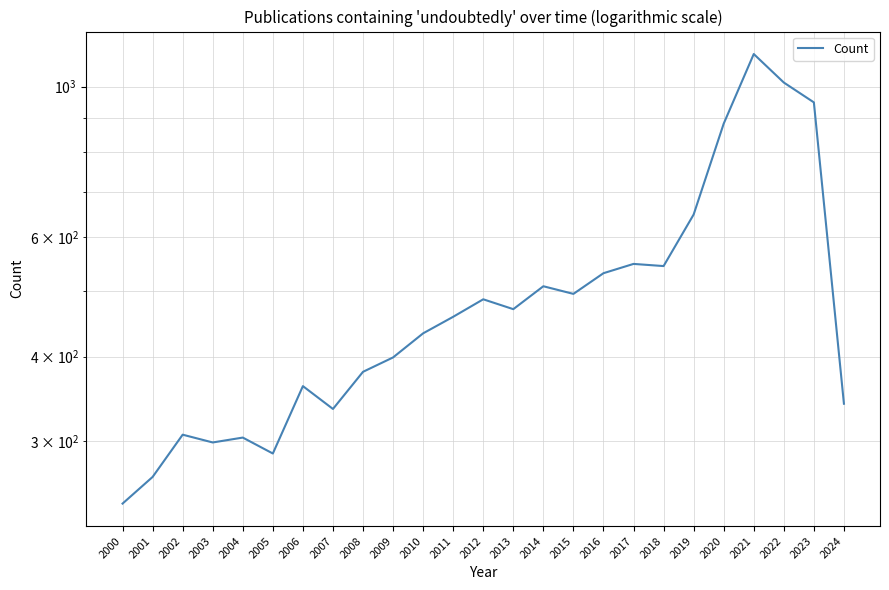

True or false: the data shows 942 at 2017.

False